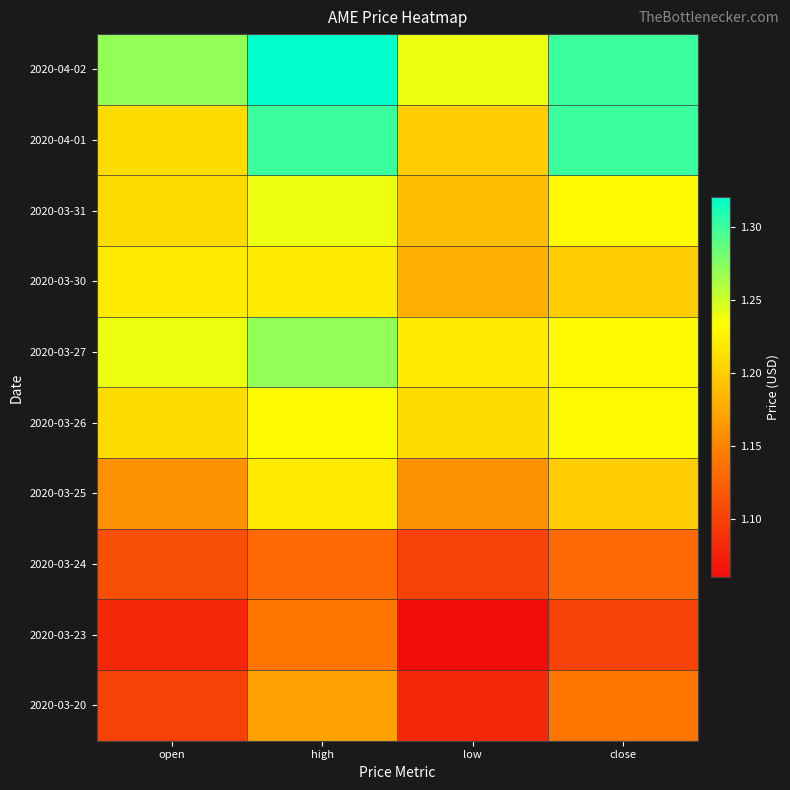

Which category has the highest value across all series?

high